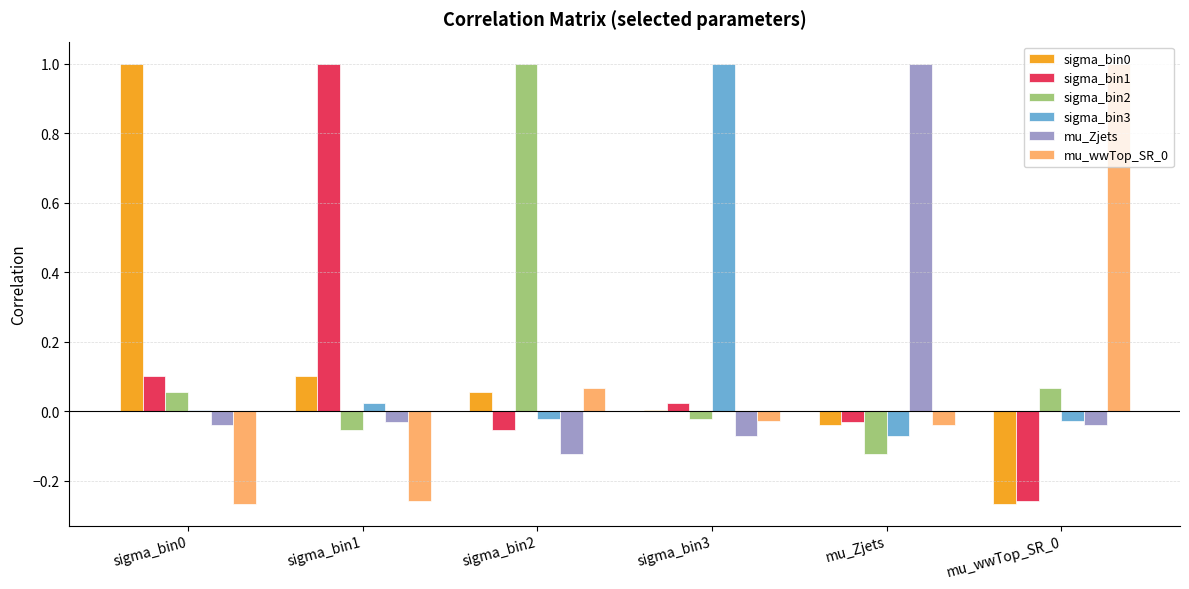

What is the maximum value shown in the chart?

1.0